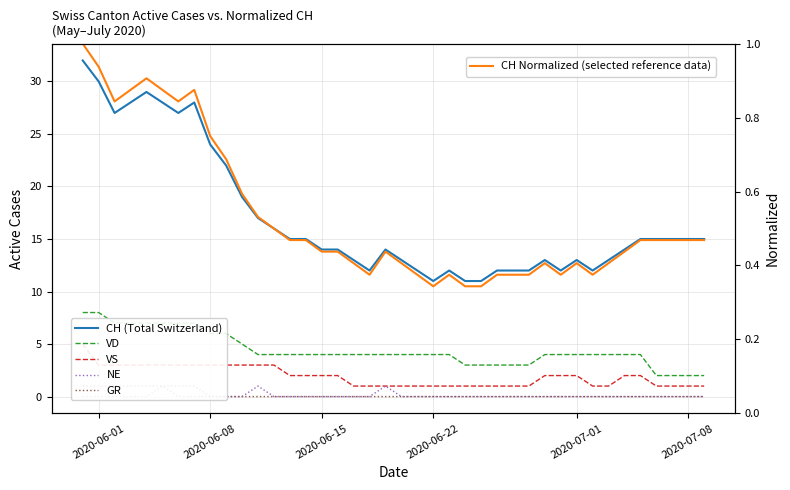

What is the sum of all NE values?

3.0